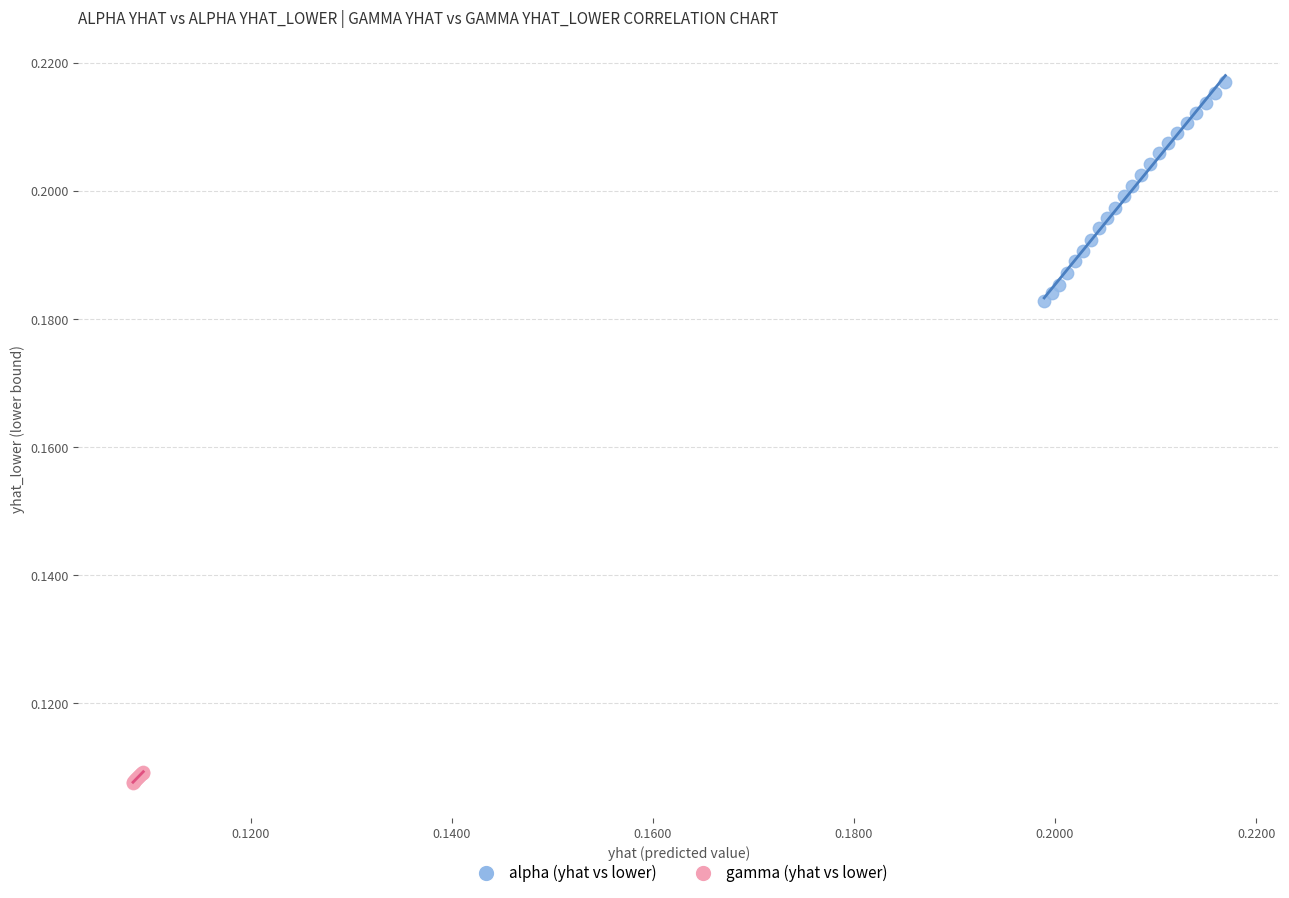

Which series has the widest spread of Y values?

alpha (yhat vs lower)